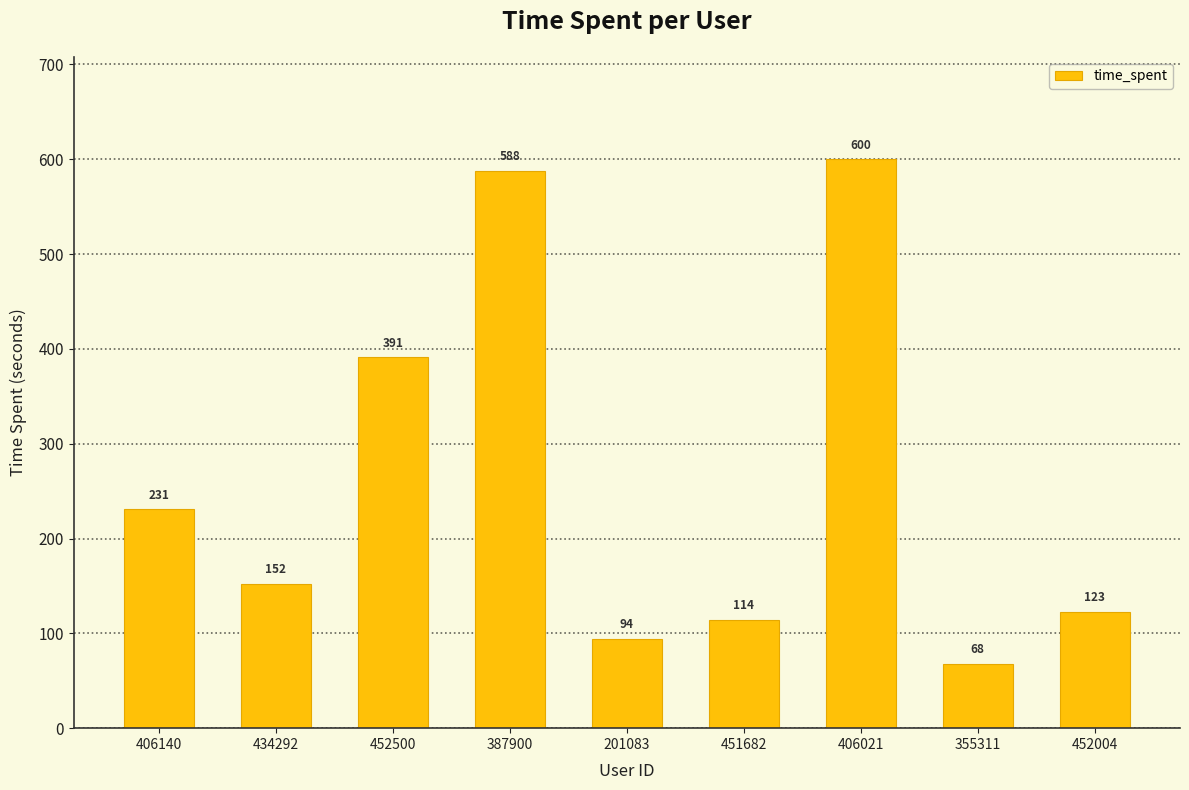

True or false: the data shows 230 at 434292.

False